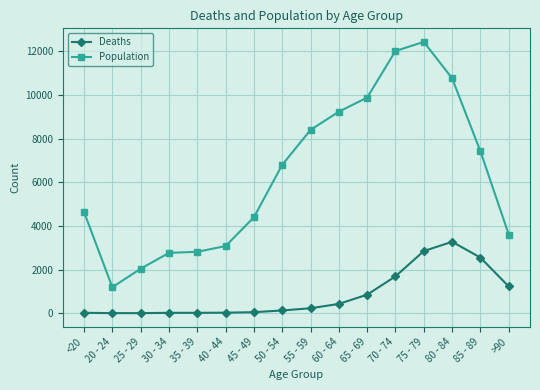

What is the label of the 9th point from the right?

50 - 54